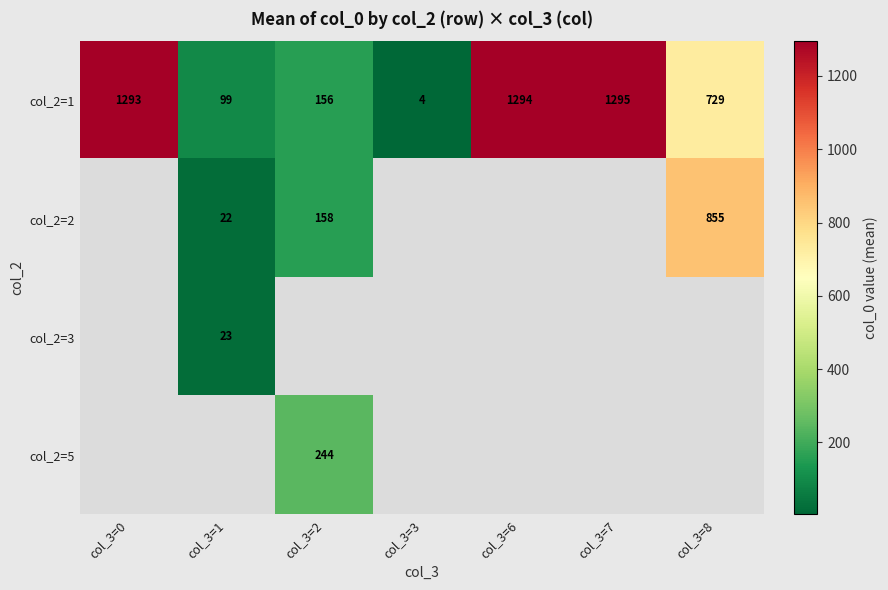

Is it true that col_2=2 equals 1522 at col_3=8?

False